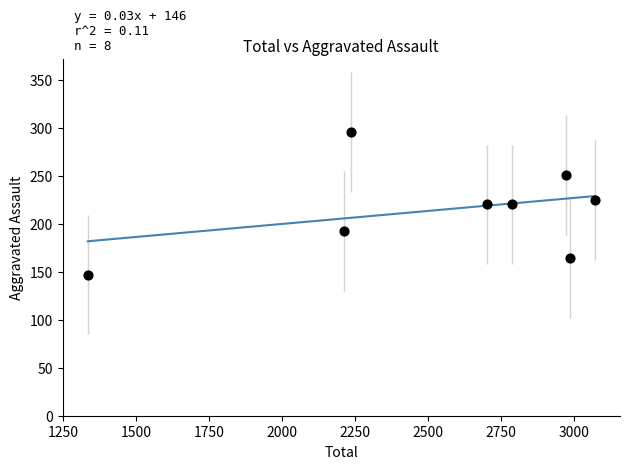

What is the range of X values (max minus min)?

1737